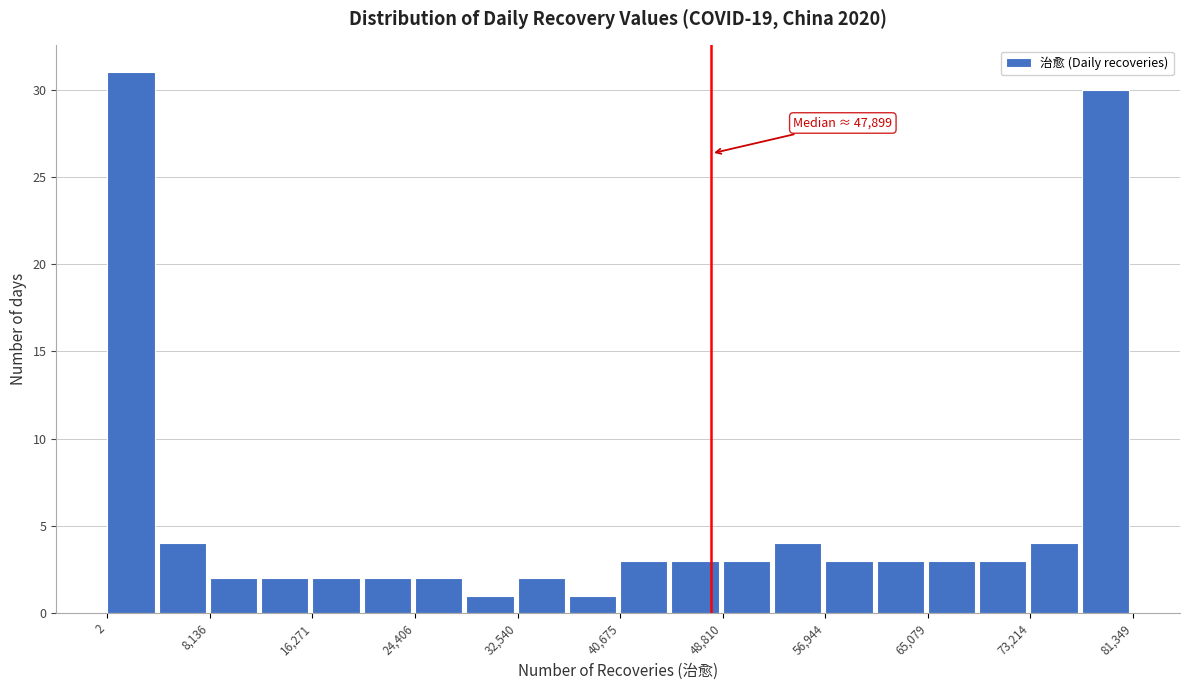

Which range on the x-axis has the tallest bar?

0 to 4000